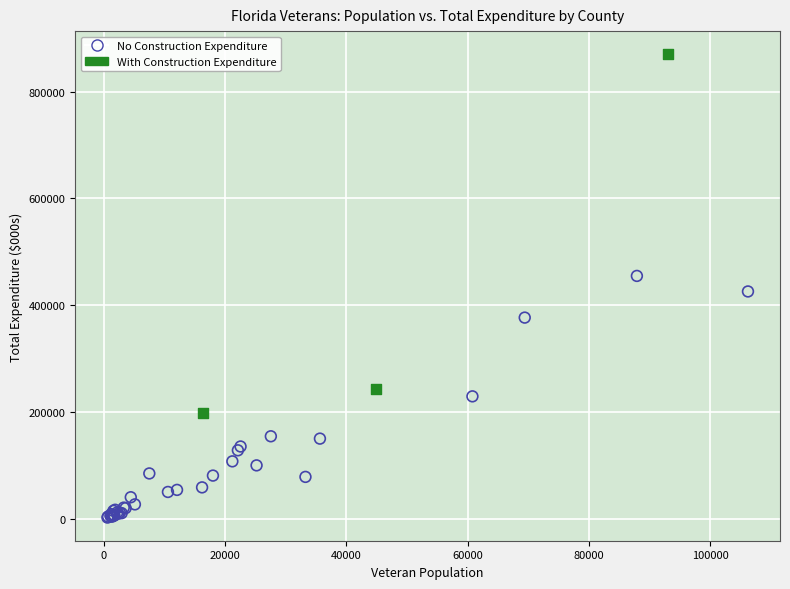

Which series contains the lowest Y value?

No Construction Expenditure